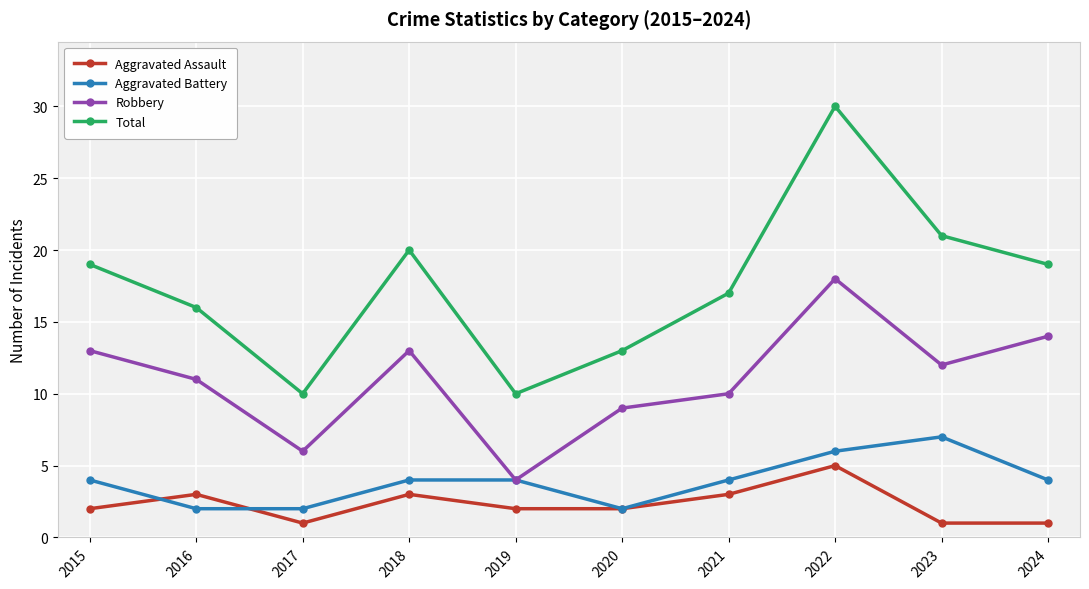

Which series changed the most between 2015 and 2022?

Total